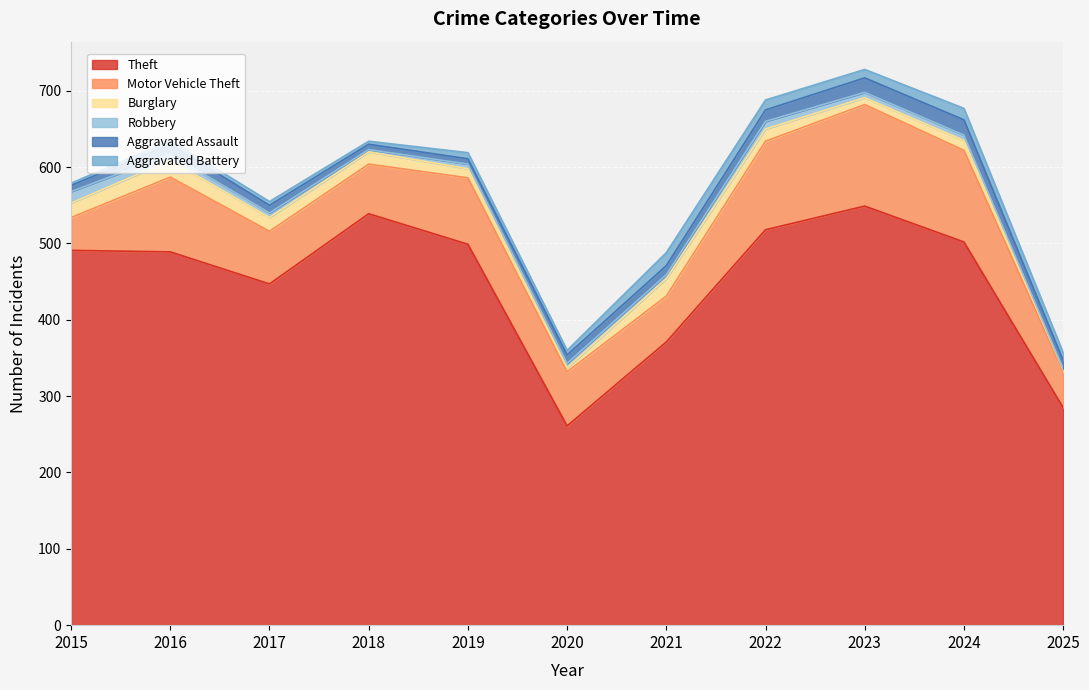

True or false: Aggravated Assault and Robbery intersect in this chart.

True